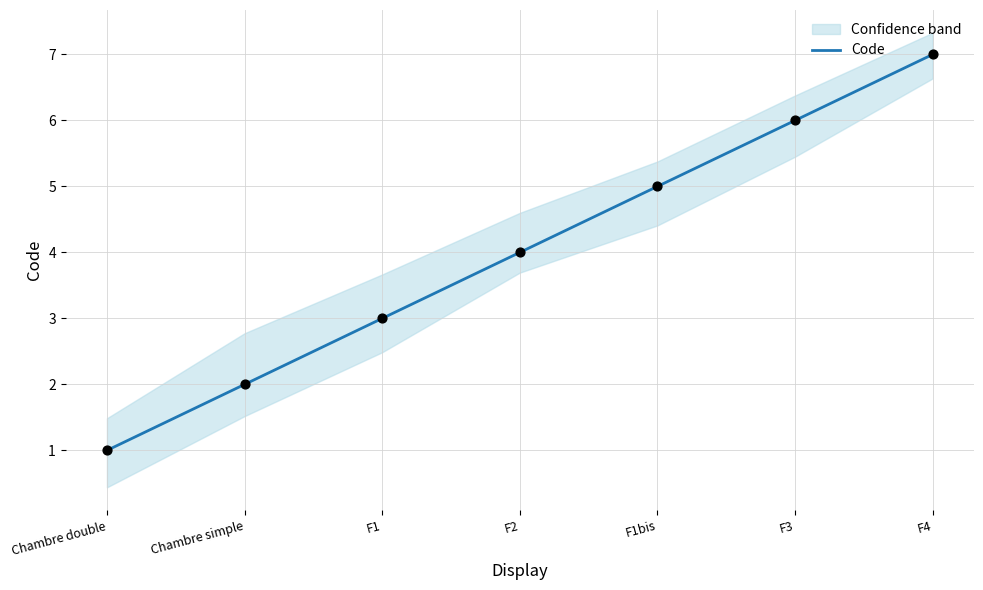

Which has a higher value, F4 or F1?

F4